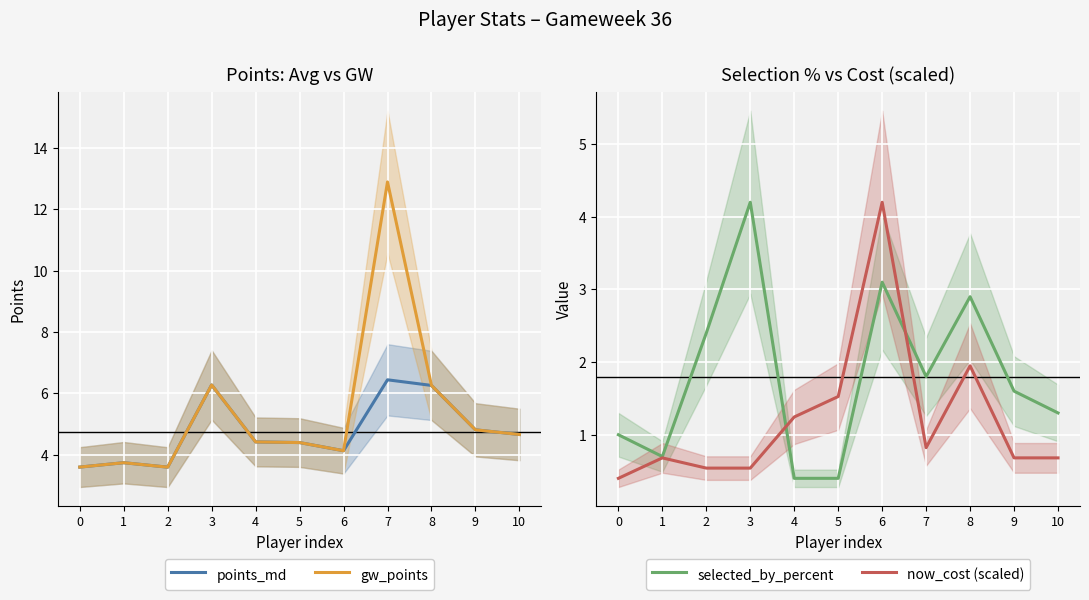

True or false: points_md and now_cost (scaled) intersect in this chart.

True